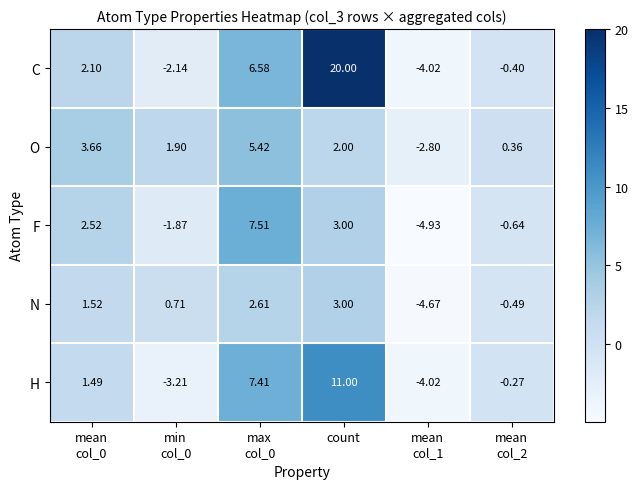

At which label does N reach its peak?

count